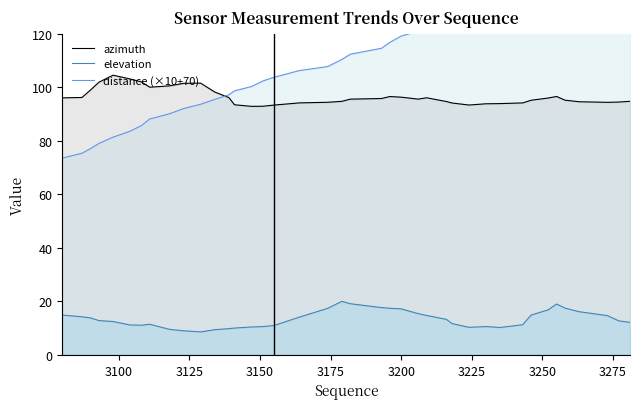

In elevation, how many points are lower than both neighbors (excluding endpoints)?

4